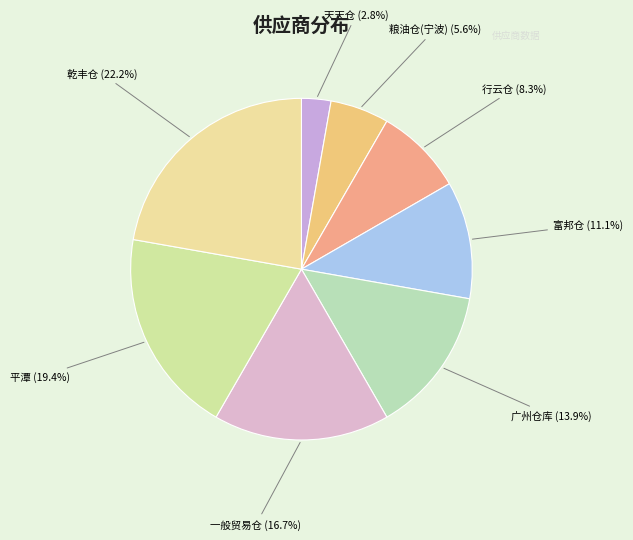

Rank the categories by value from lowest to highest.

天天仓, 粮油仓(宁波), 行云仓, 富邦仓, 广州仓库, 一般贸易仓, 平潭, 乾丰仓